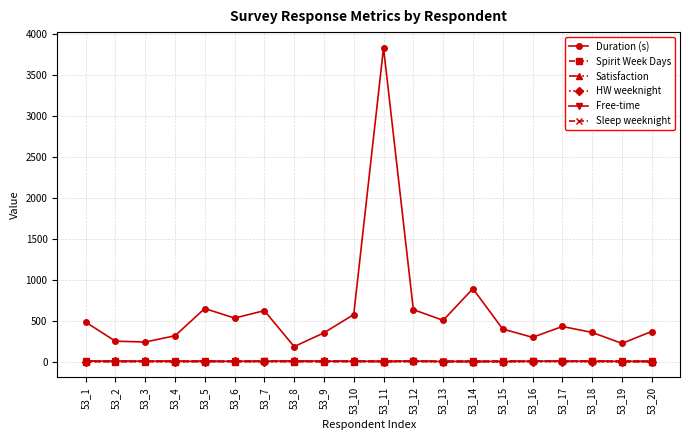

True or false: Sleep weeknight and Spirit Week Days cross at least once.

False